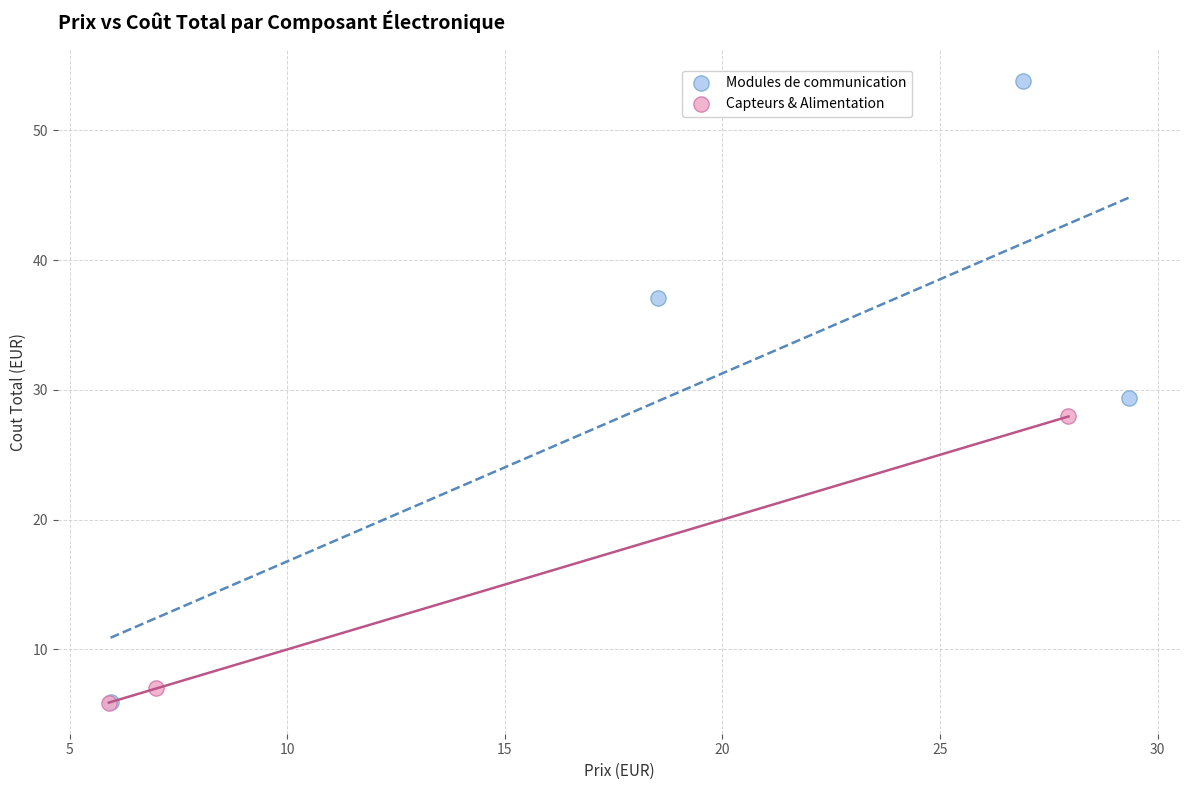

What are all the series names shown in the legend?

Modules de communication, Capteurs & Alimentation